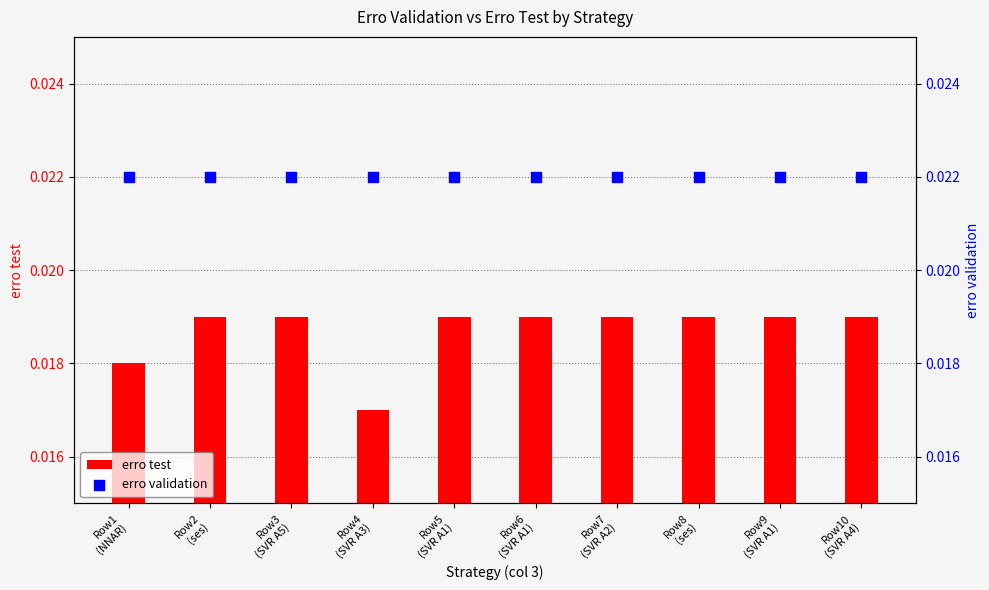

Which series has the widest spread of Y values?

erro test